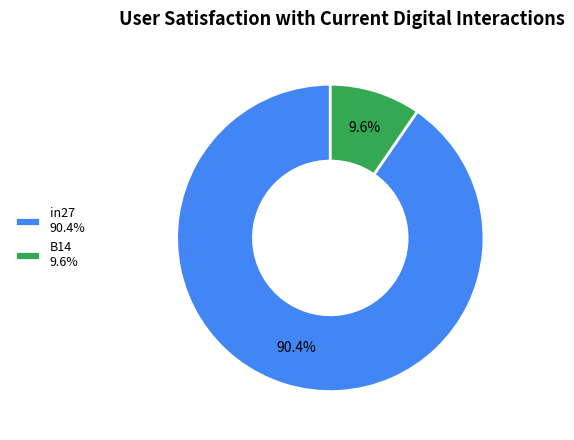

What is the largest slice in the pie chart?

in27 90.4%